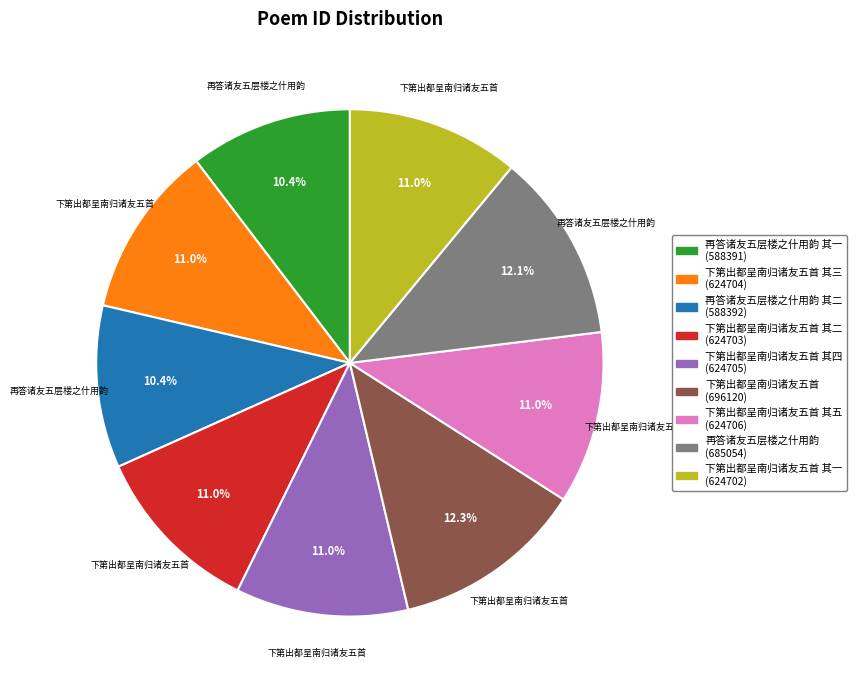

What portion of the pie excludes 下第出都呈南归诸友五首 (696120)?

87.7%